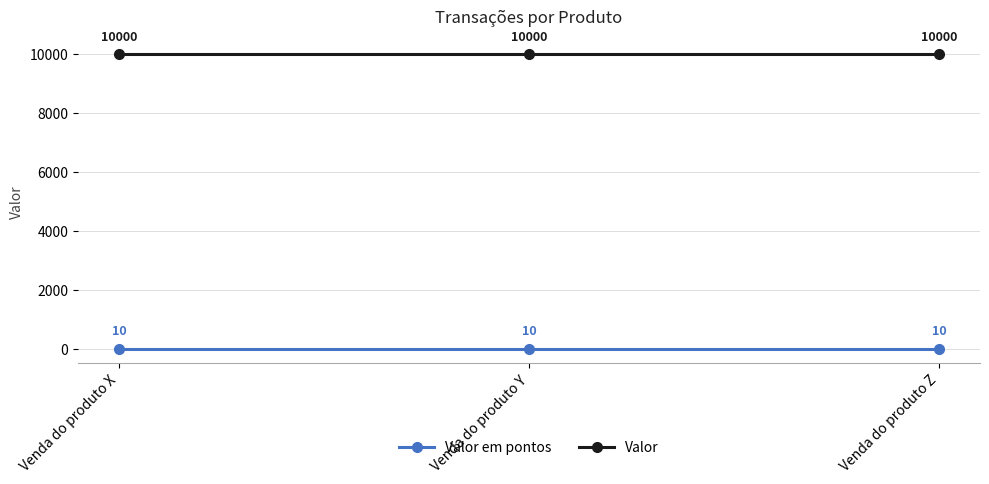

List the series in order of their peak value, lowest first.

Valor em pontos, Valor